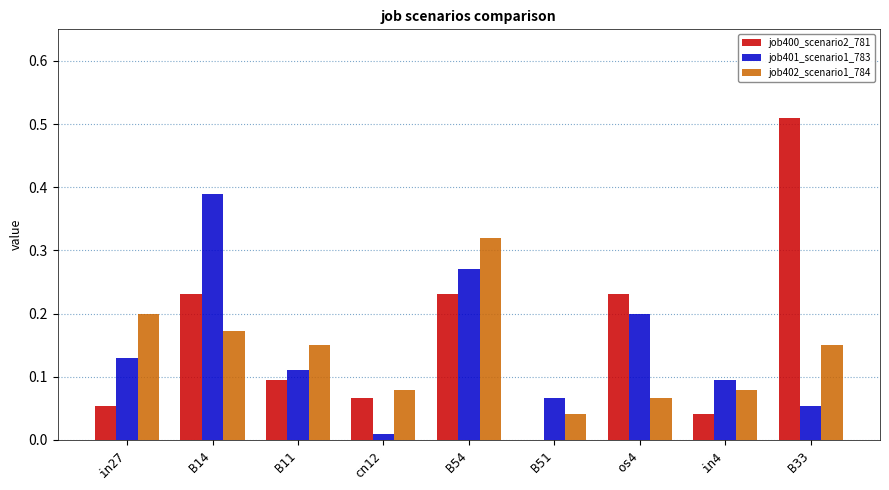

How many categories are shown in the chart?

9